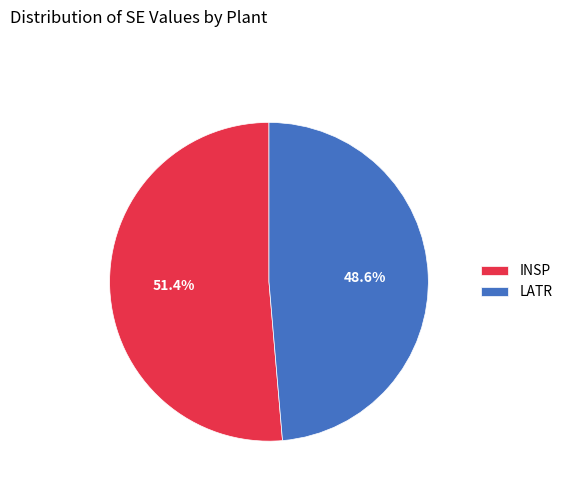

What is the largest slice in the pie chart?

INSP